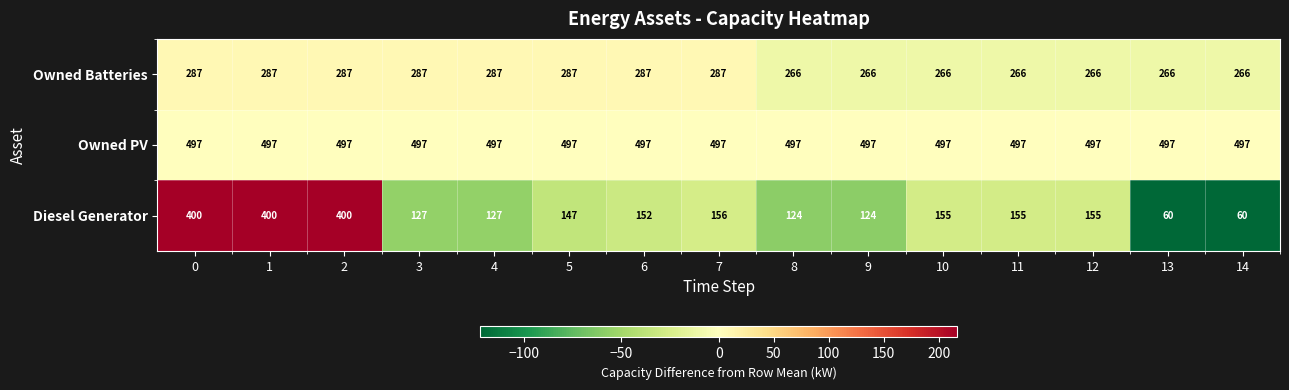

Between 8 and 14, which series saw the biggest shift?

Diesel Generator